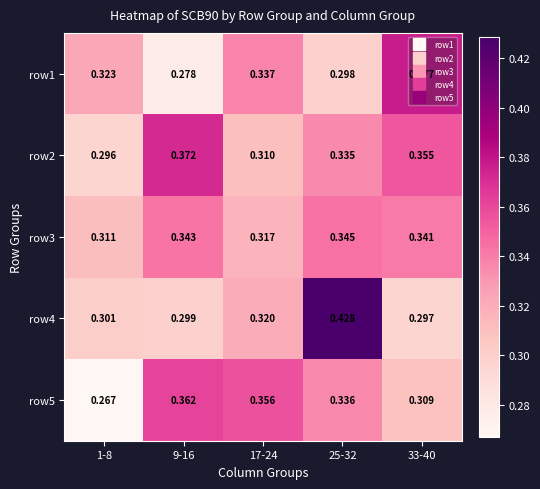

Rank the series by their average value, from lowest to highest.

row1, row5, row4, row3, row2